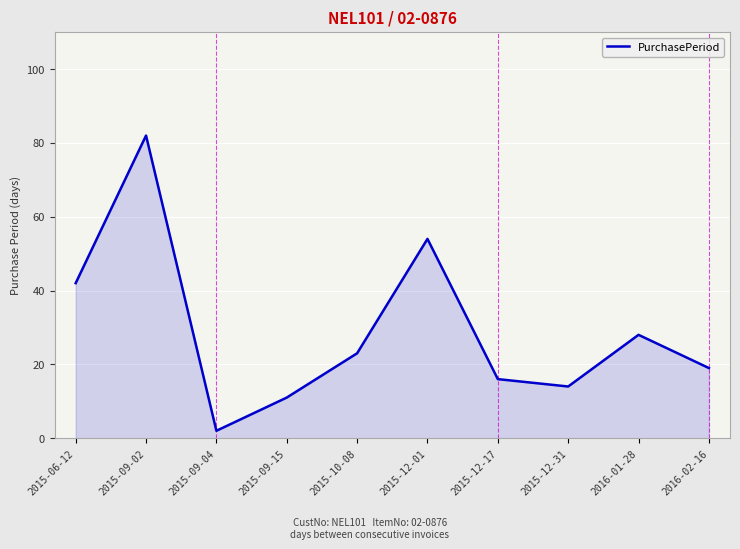

The value at 2015-12-17 is 16. True or false?

True